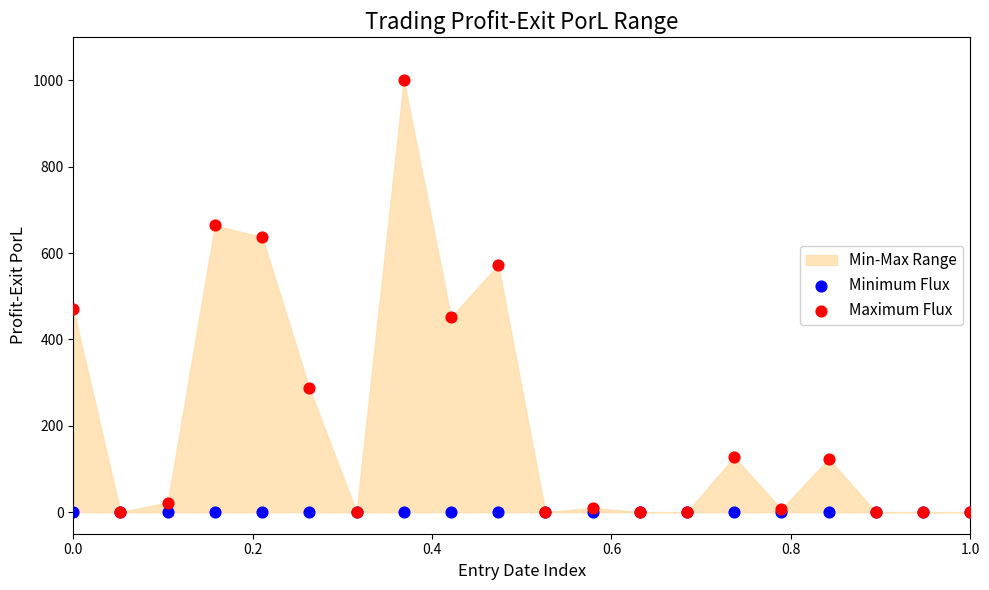

In the Maximum Flux series, what Y value is closest to 500?

469.9